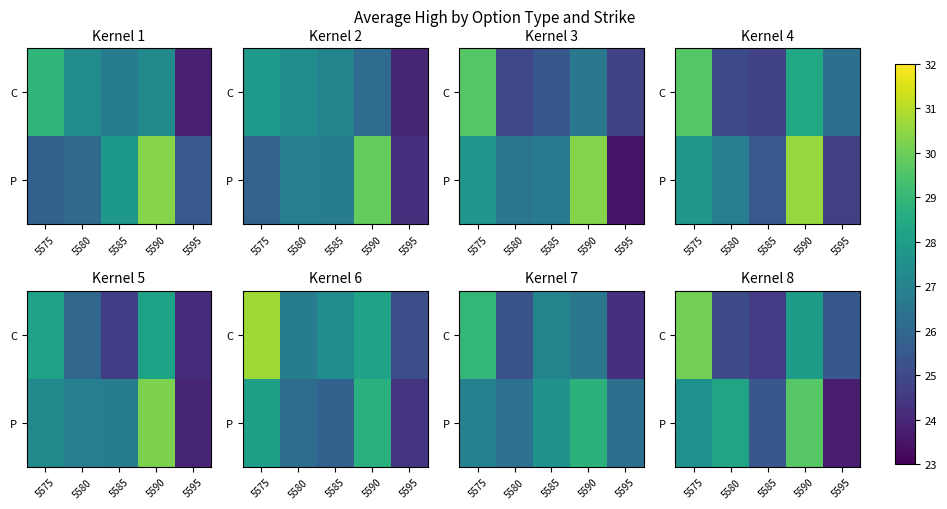

True or false: C has a value of 36.6 at 5585.

False